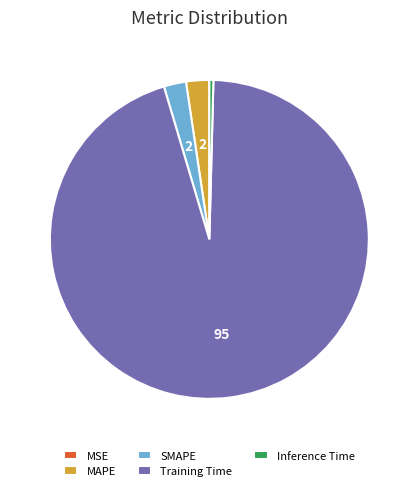

The Training Time slice represents 82% of the pie. True or false?

False